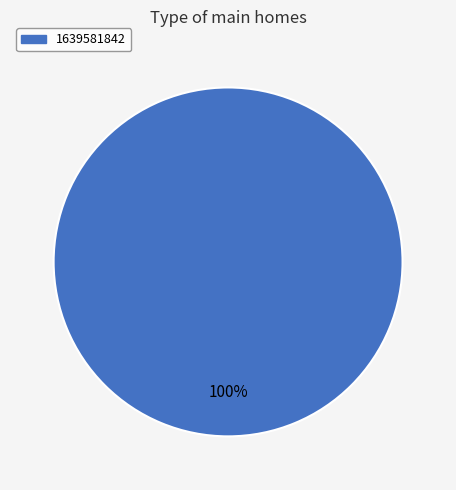

Count the number of slices in the pie.

1